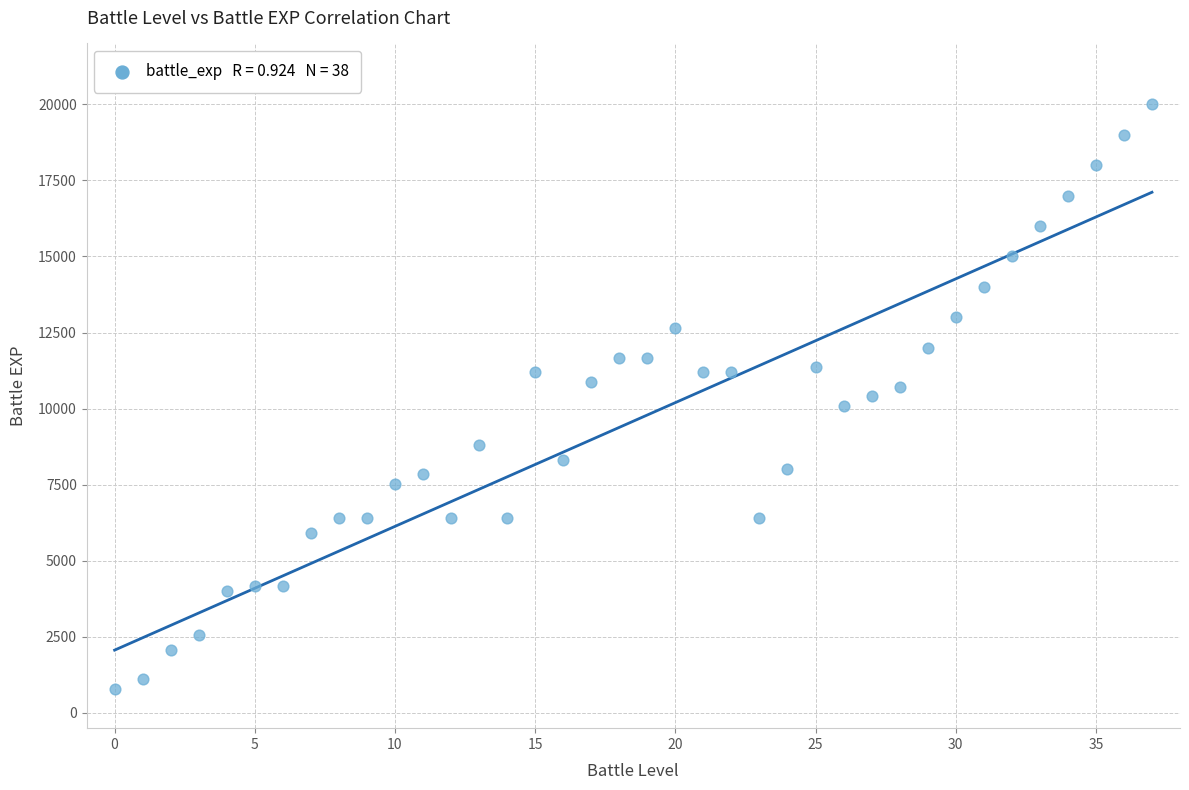

What is the range of Y values (max minus min)?

19200